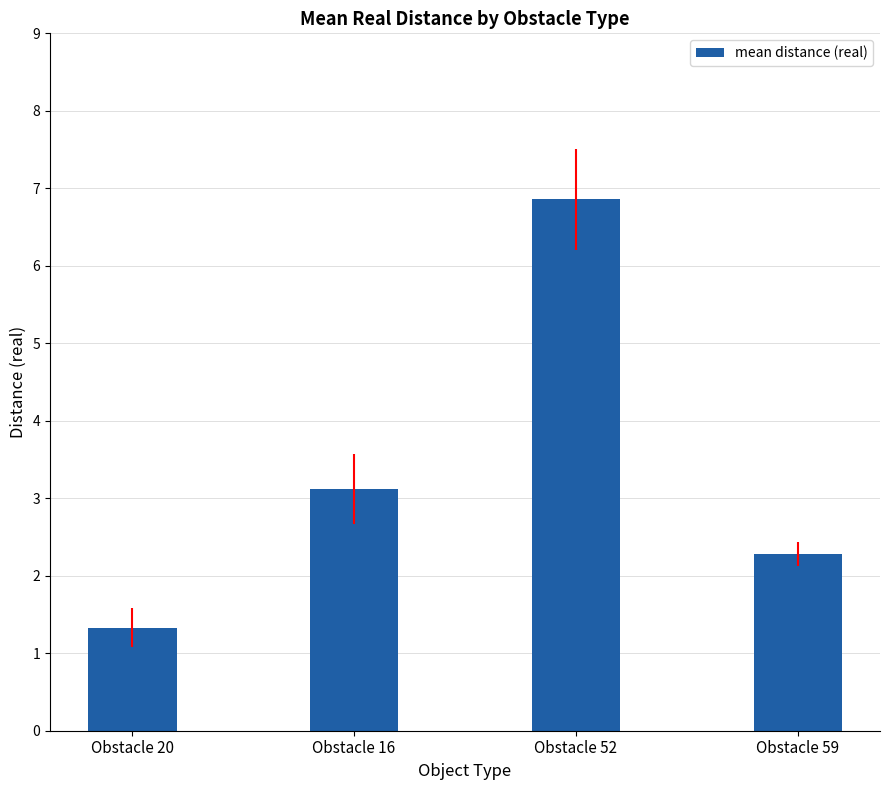

Which label corresponds to the largest value in the chart?

Obstacle 52